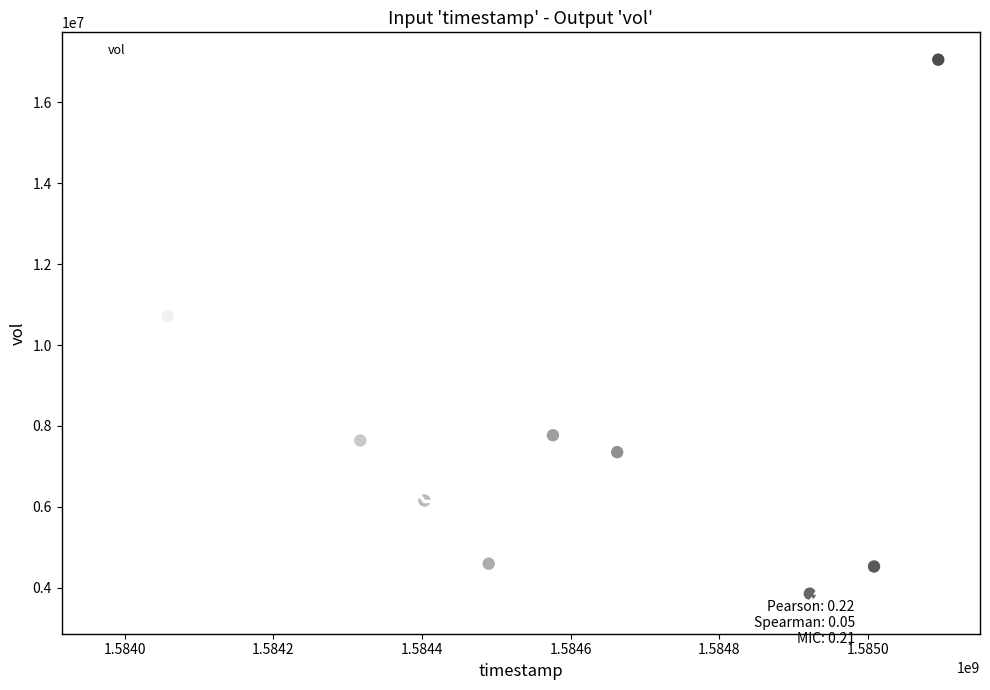

What is the range of X values (max minus min)?

1123200